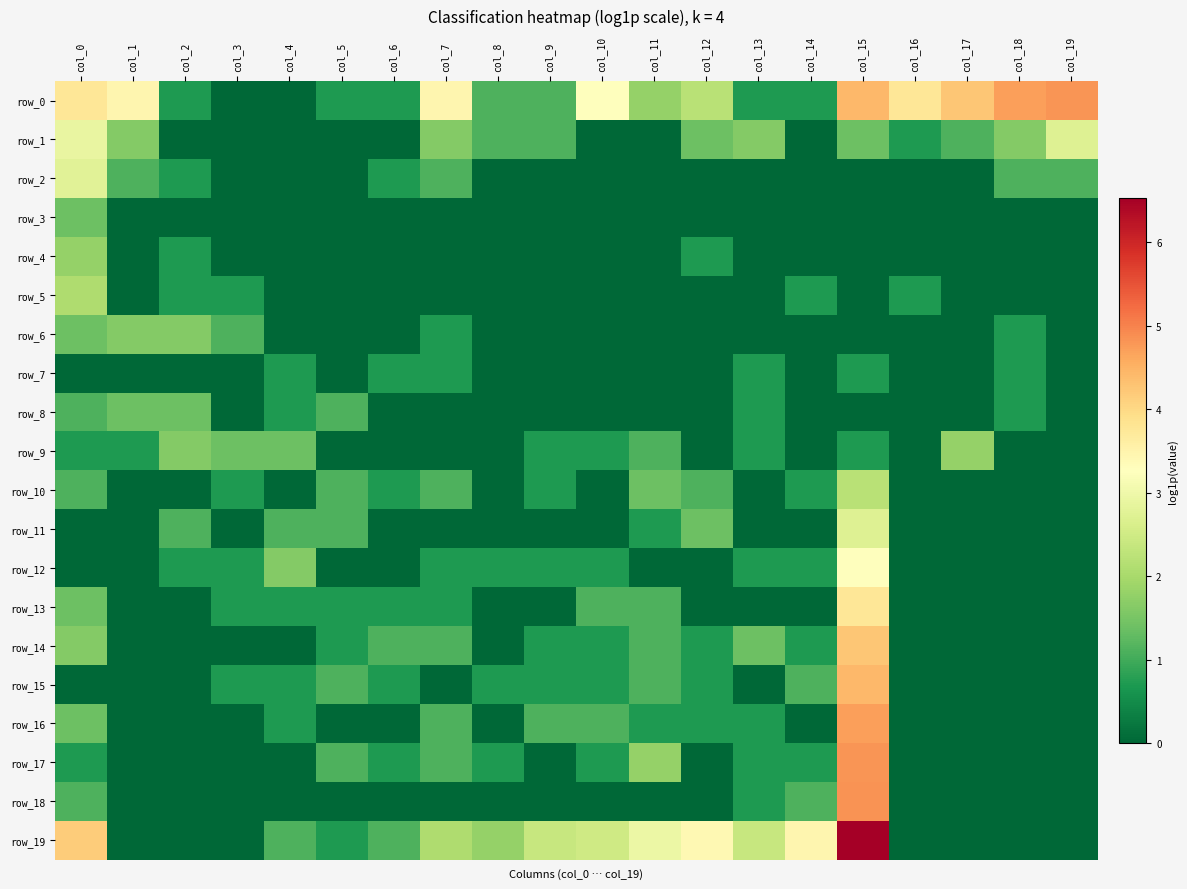

Is the value of row_0 at col_12 greater than the value of row_7 at col_14?

Yes